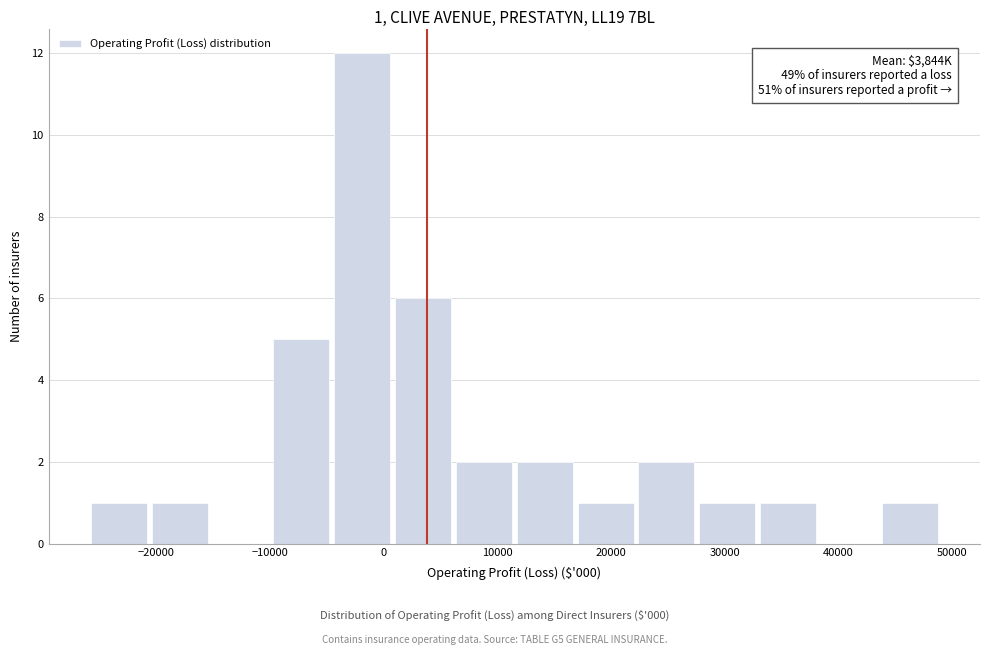

Which range on the x-axis has the tallest bar?

-5000 to 1000